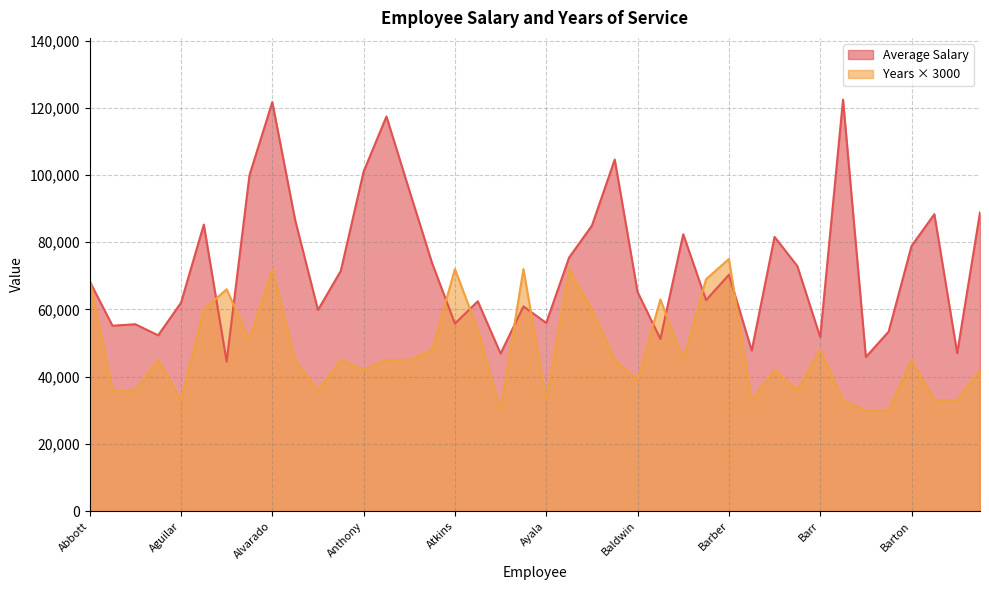

In Average Years, how many points are lower than both neighbors (excluding endpoints)?

10